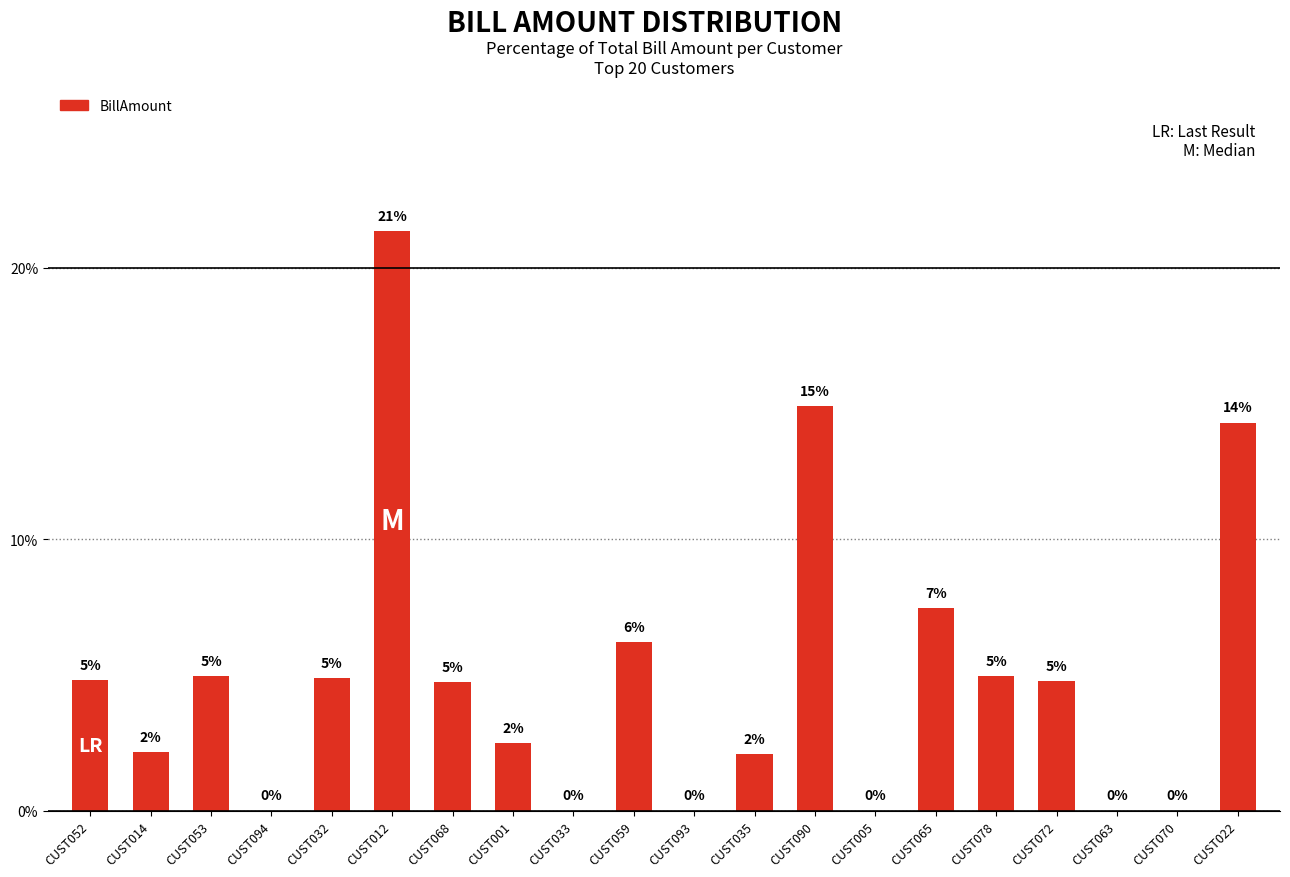

What is the greatest value displayed?

21.3